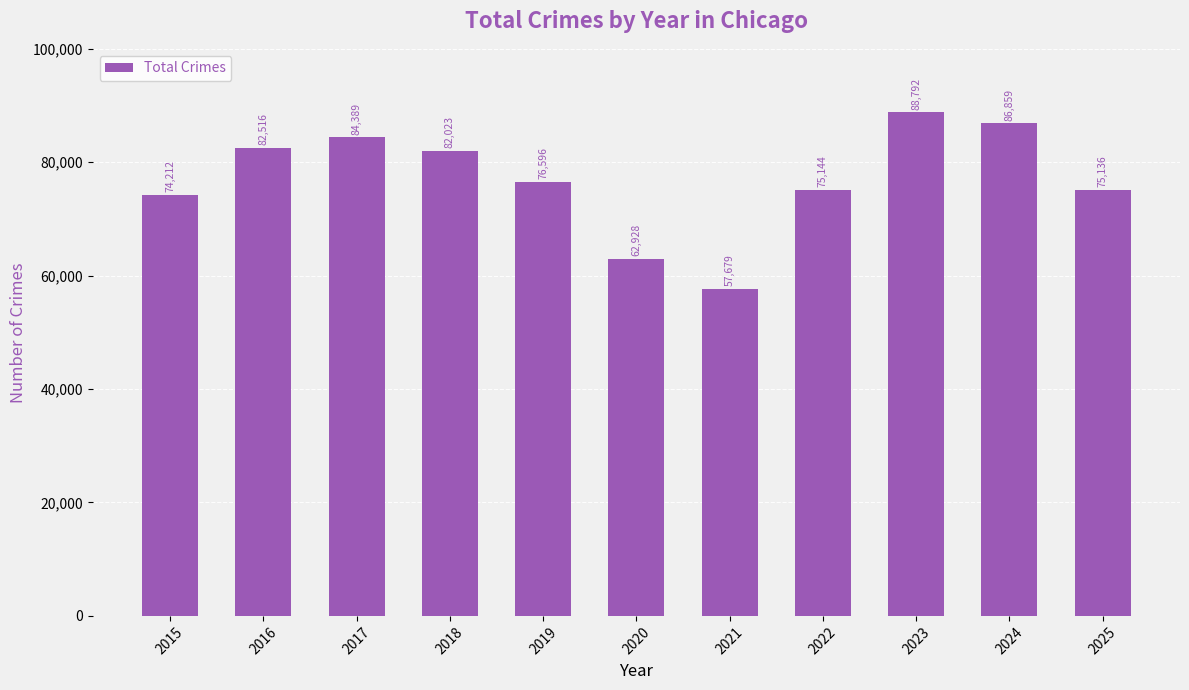

Reading right to left, list all the values displayed in this chart.

2025=75136	2024=86859	2023=88792	2022=75144	2021=57679	2020=62928	2019=76596	2018=82023	2017=84389	2016=82516	2015=74212